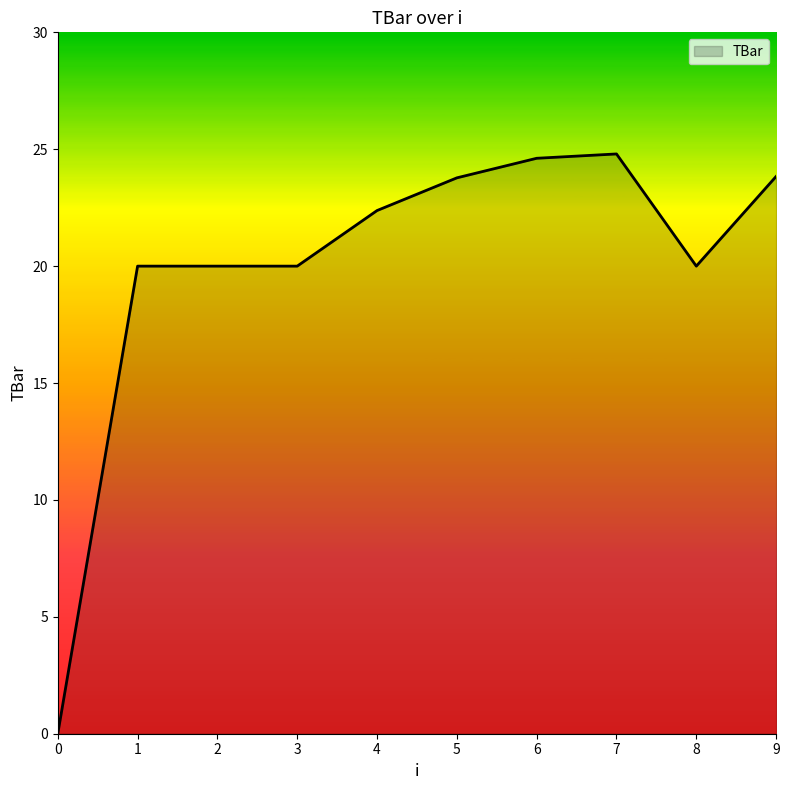

What is the greatest value displayed?

24.8